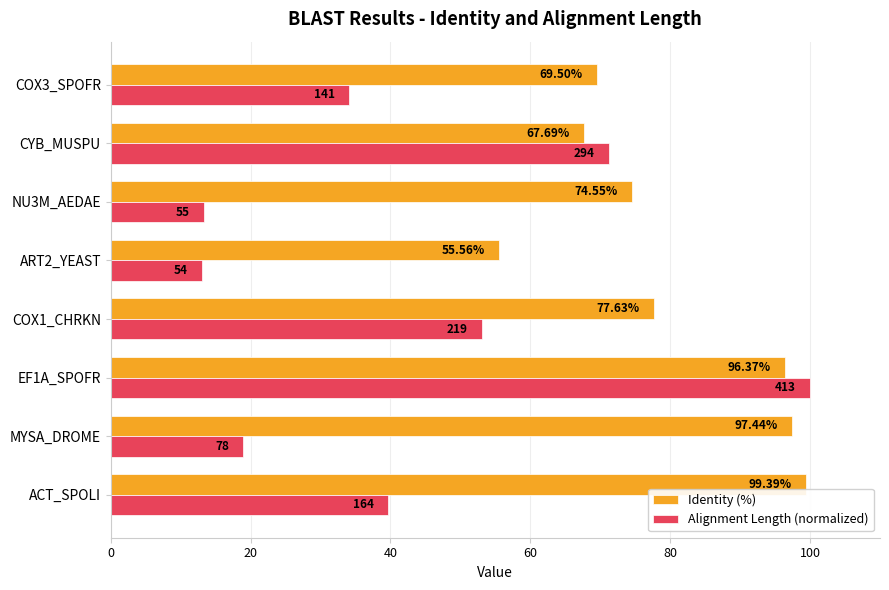

What is the greatest value displayed?

100.0